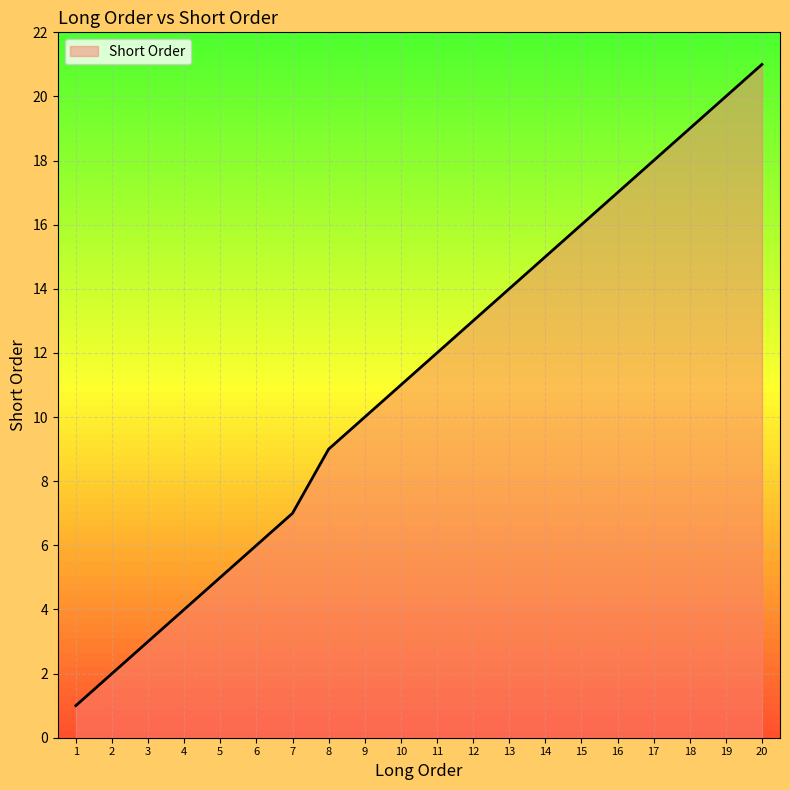

Rank the categories by value from lowest to highest.

1, 2, 3, 4, 5, 6, 7, 8, 9, 10, 11, 12, 13, 14, 15, 16, 17, 18, 19, 20